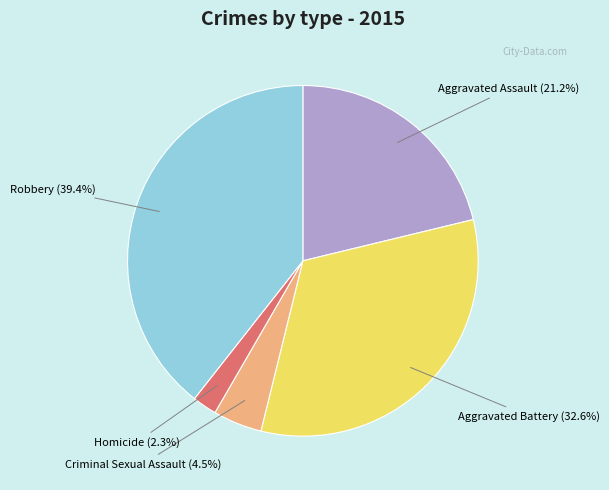

Is there any slice that represents more than half of the pie?

No